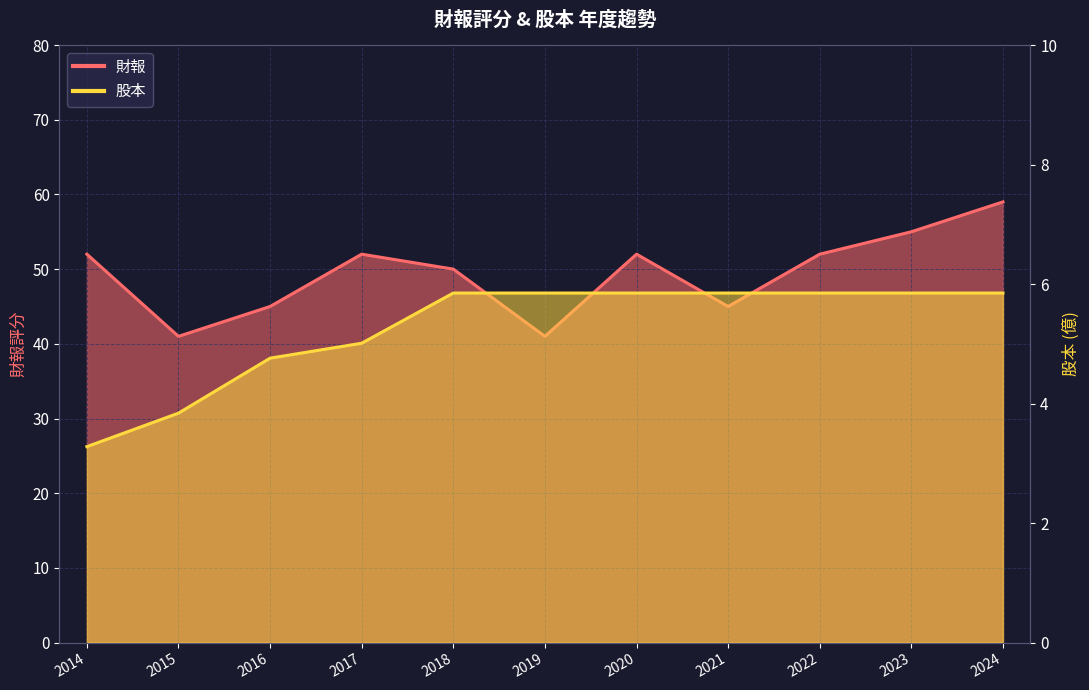

What is the sum of the 股本 values at 2024 and 2022?

11.7